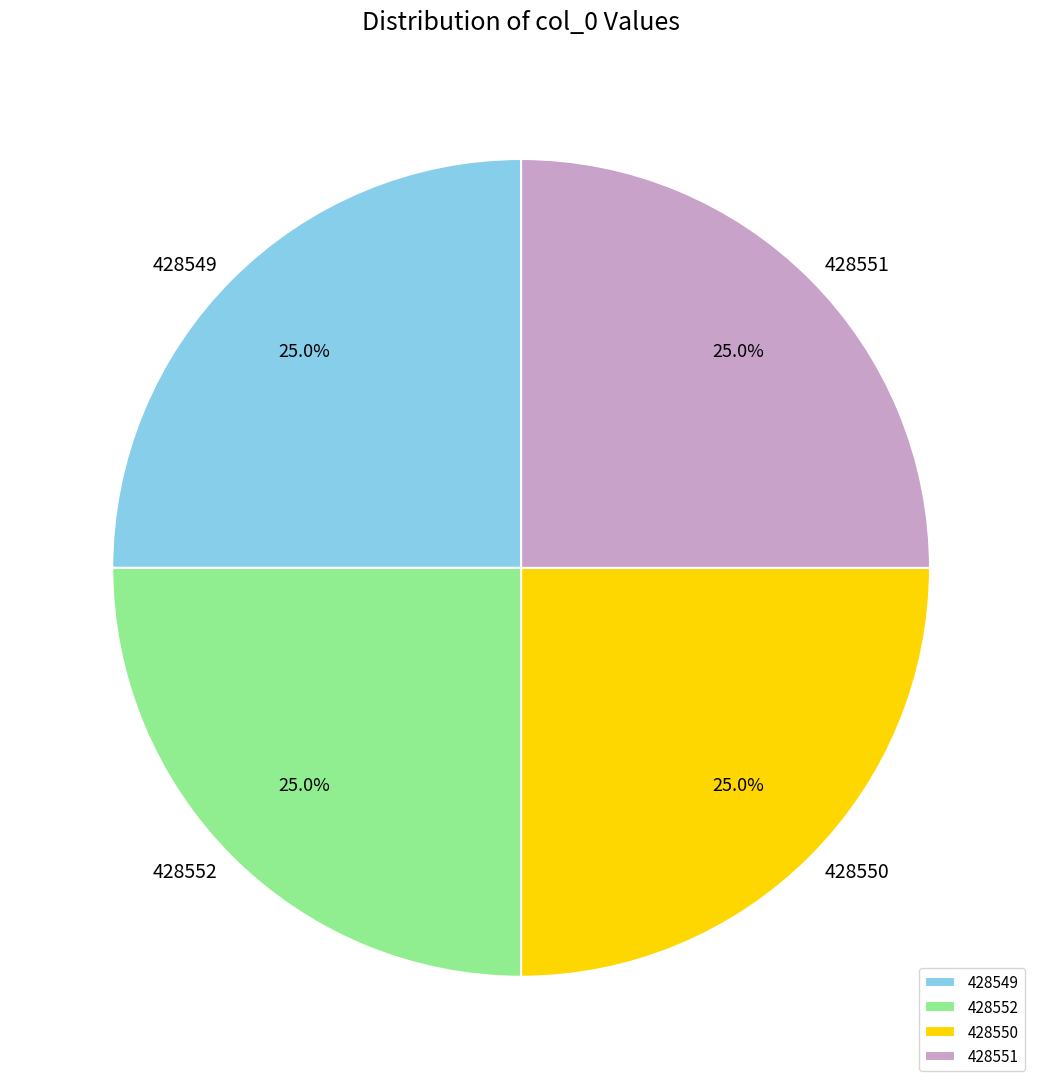

Is there a majority slice in this chart?

No